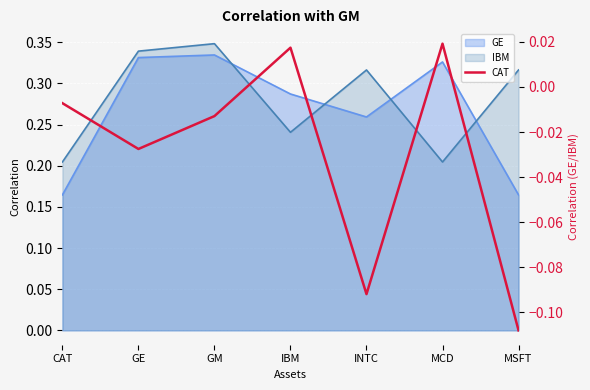

How many values are above zero?

2